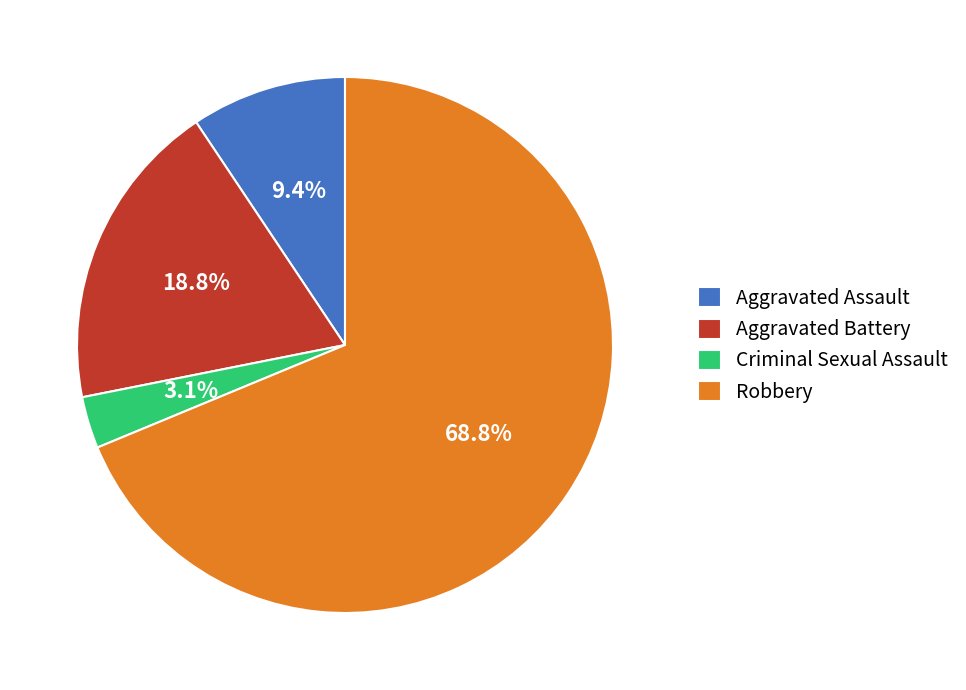

Count the number of slices in the pie.

4